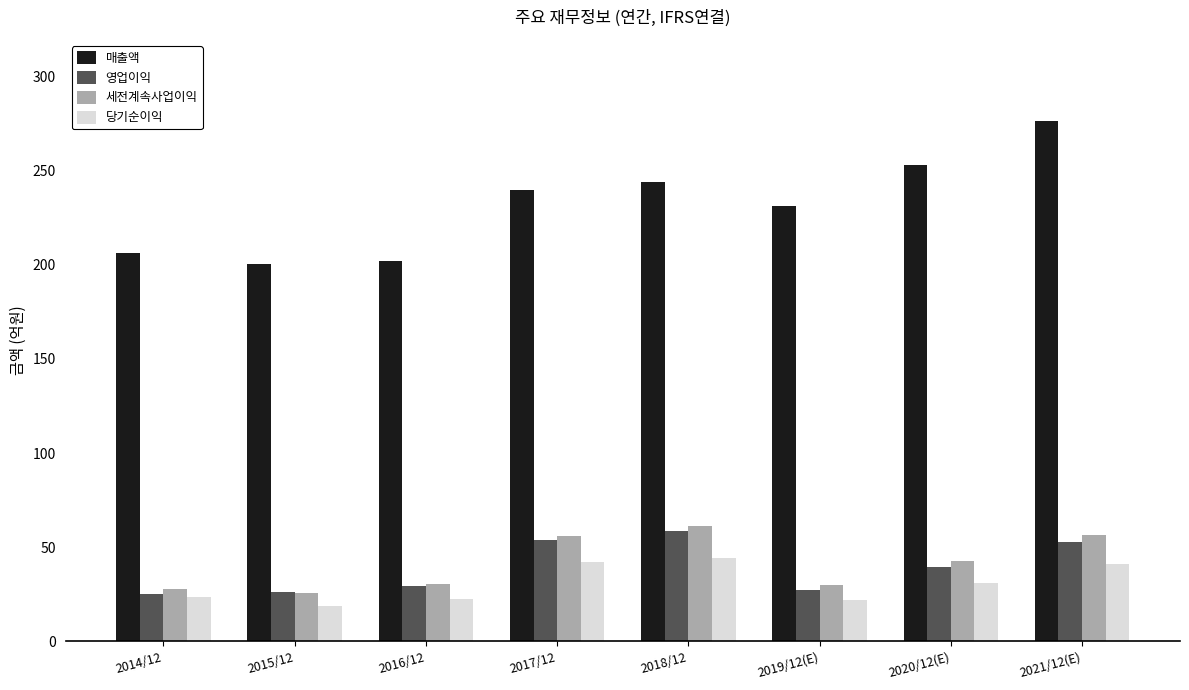

What is the maximum value shown in the chart?

276.6